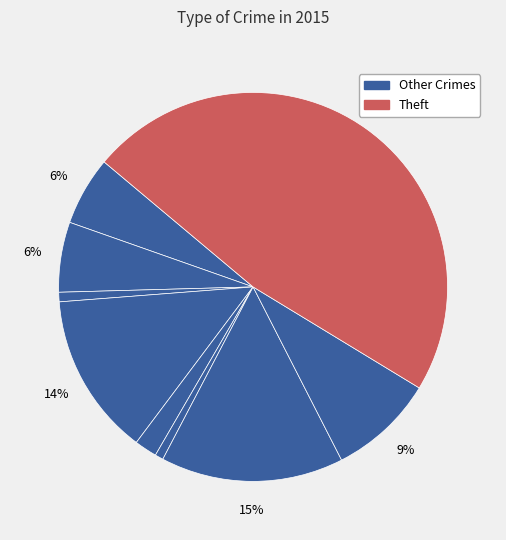

How many segments does this pie chart have?

9